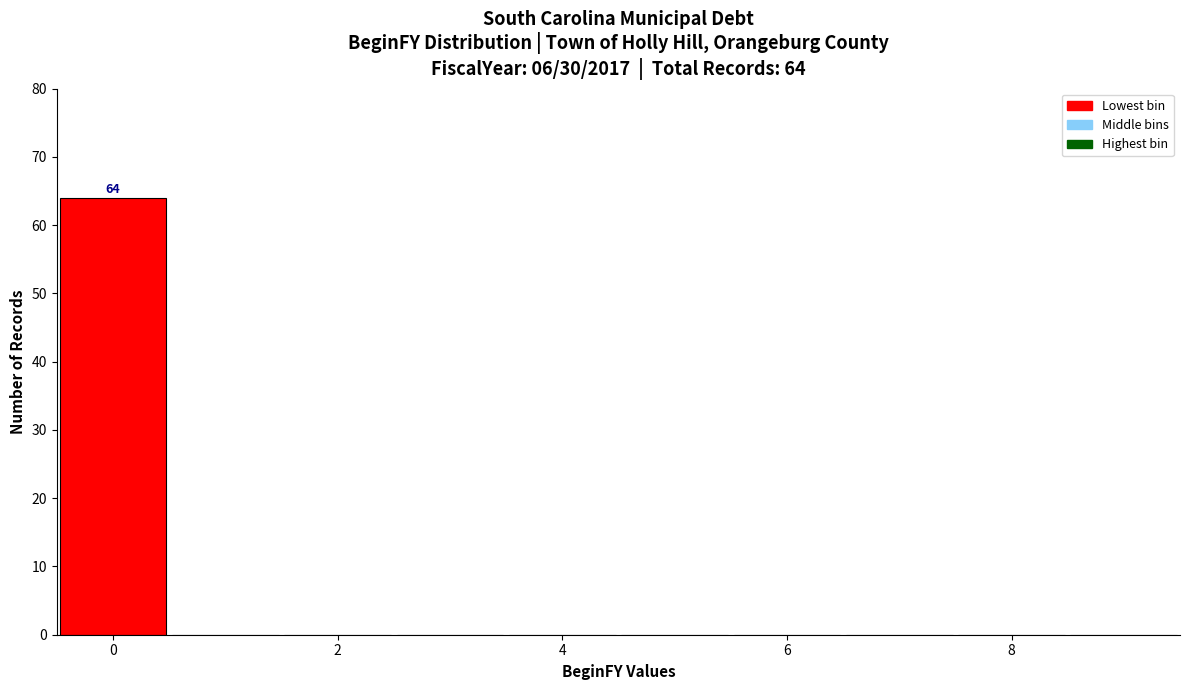

Which range on the x-axis has the tallest bar?

-0.5 to 0.5